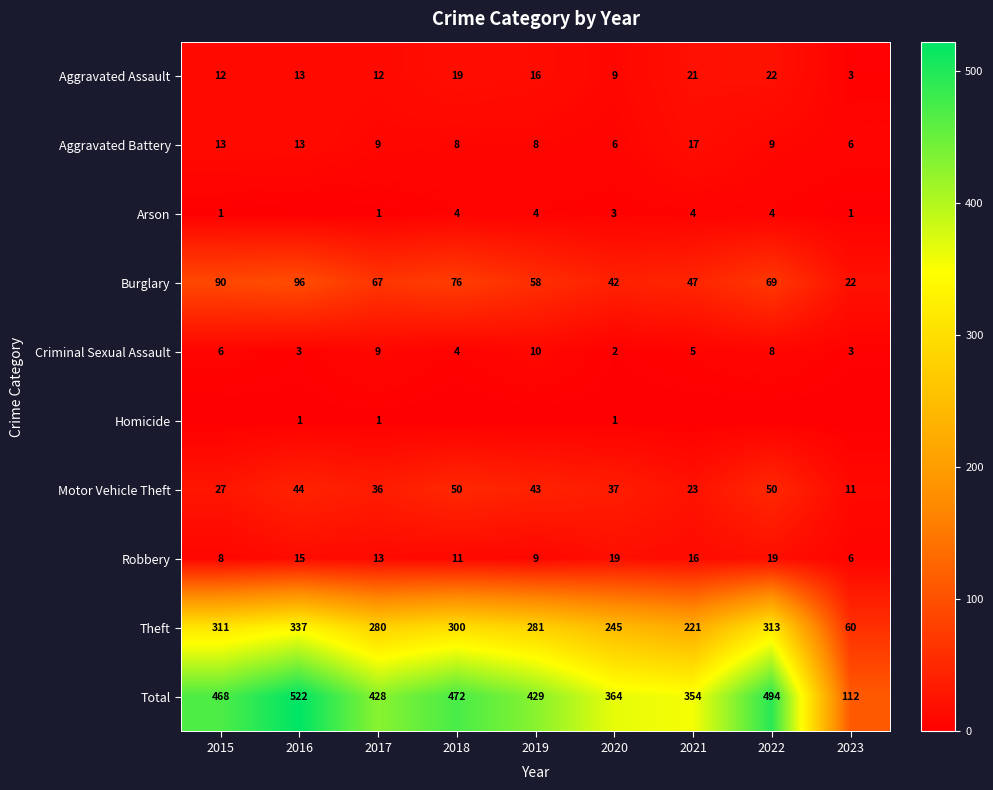

Is the value of Robbery at 2015 greater than the value of Arson at 2015?

Yes